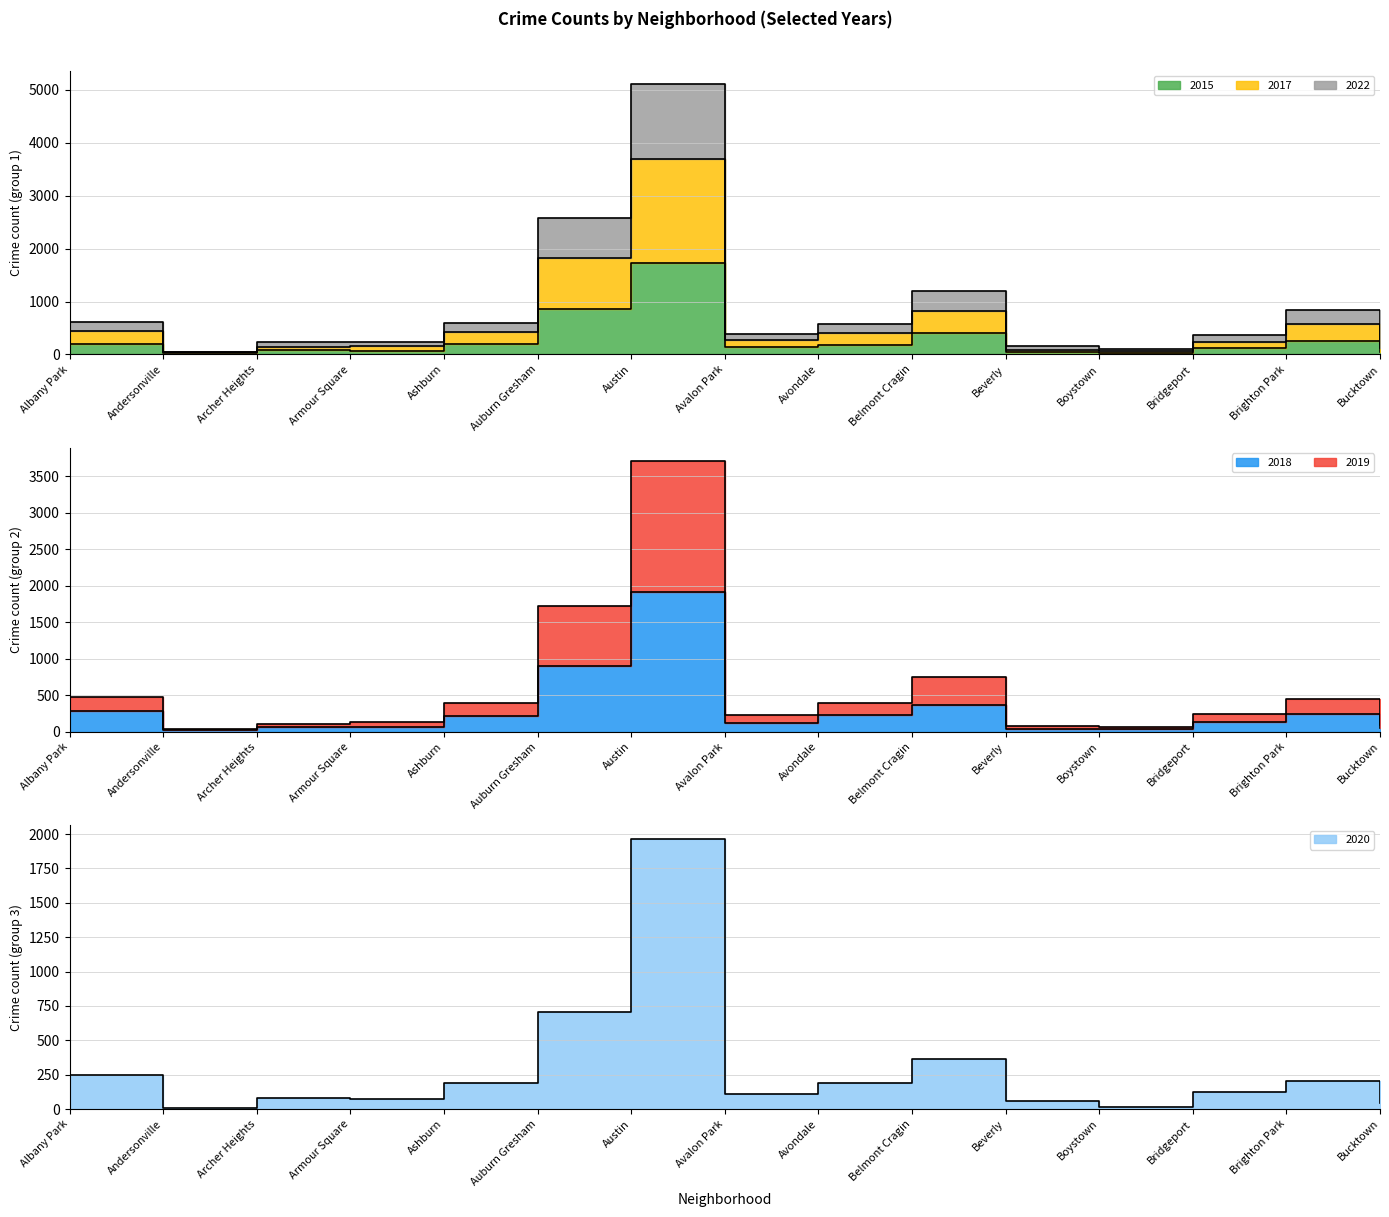

In 2019 line, how many points are higher than both neighbors (excluding endpoints)?

3